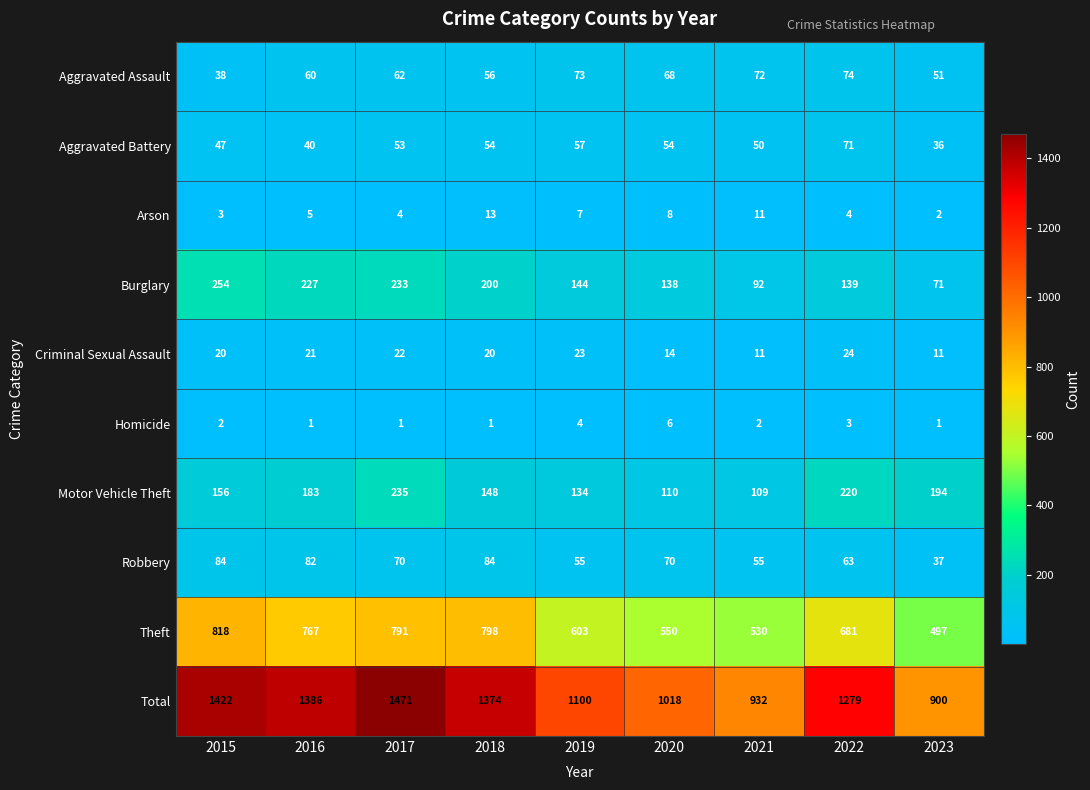

At 2015, list the series in order from largest to smallest.

Total, Theft, Burglary, Motor Vehicle Theft, Robbery, Aggravated Battery, Aggravated Assault, Criminal Sexual Assault, Arson, Homicide